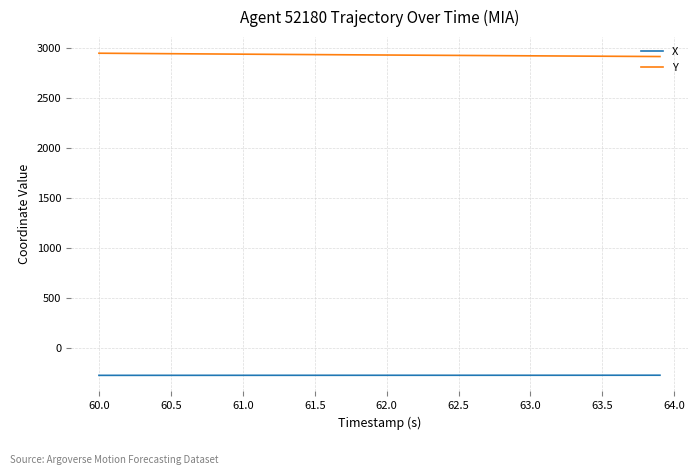

What is the difference between the maximum and minimum values in the X series?

1.3